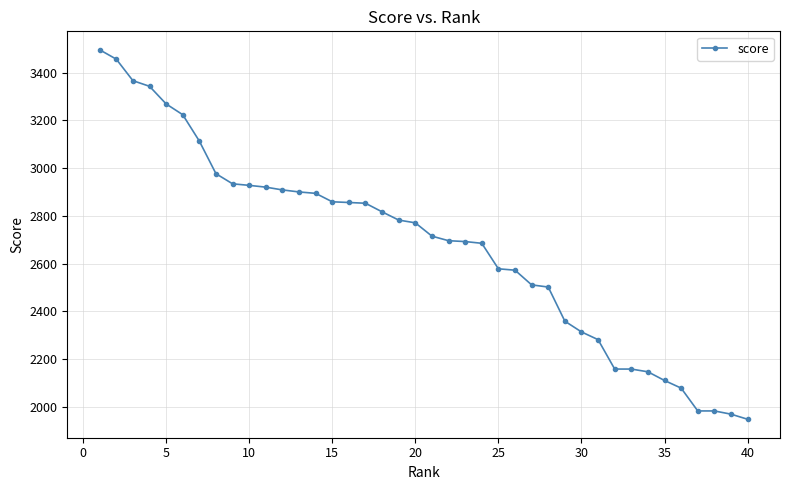

What is the maximum value shown in the chart?

3496.1